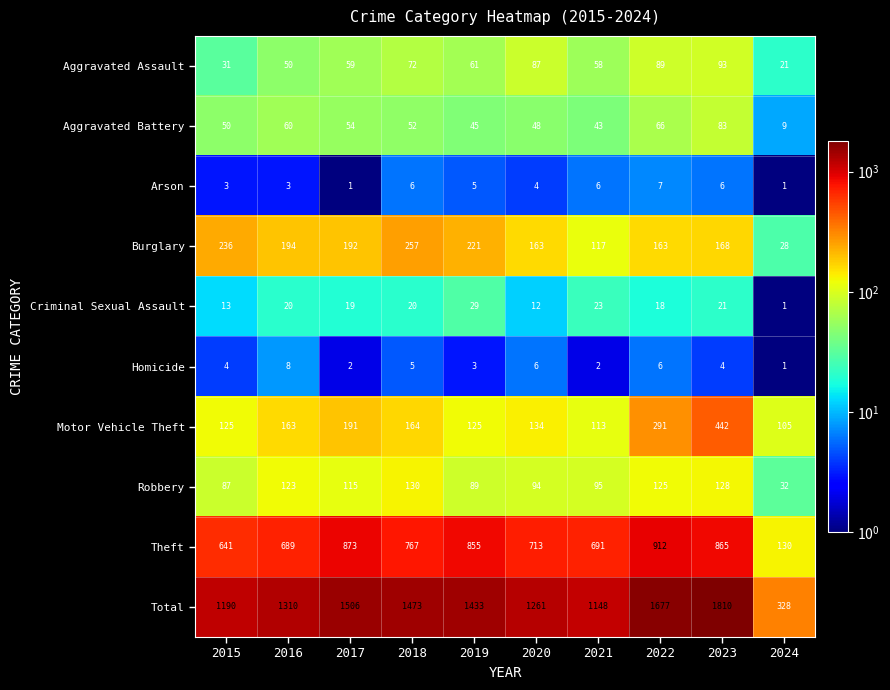

Which category has the highest value in the Motor Vehicle Theft series?

2023